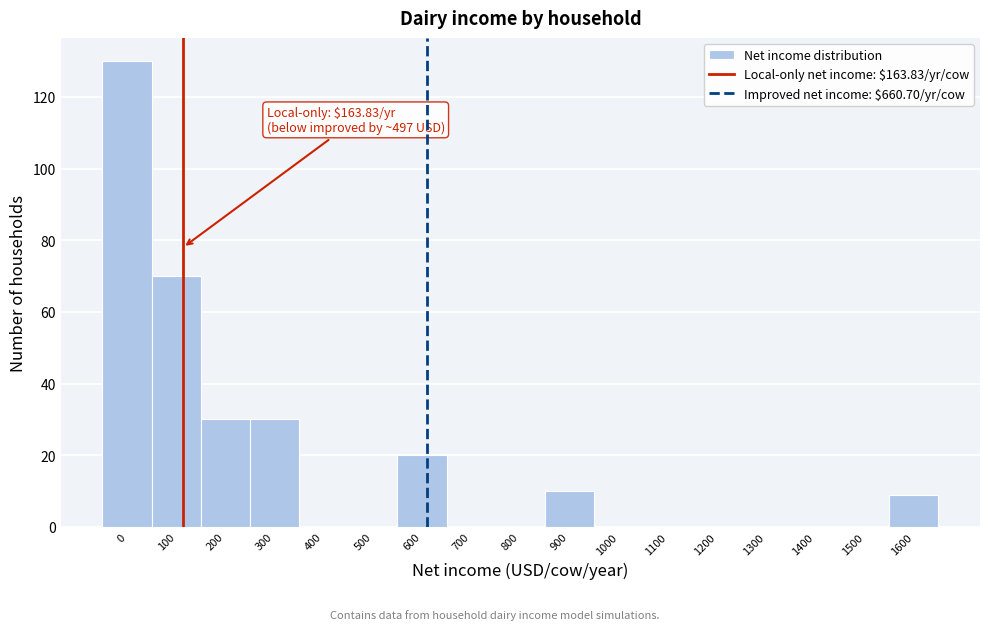

Reading right to left, what are all the values shown in this chart?

1600=9	1500=0	1400=0	1300=0	1200=0	1100=0	1000=0	900=10	800=0	700=0	600=20	500=0	400=0	300=30	200=30	100=70	0=130